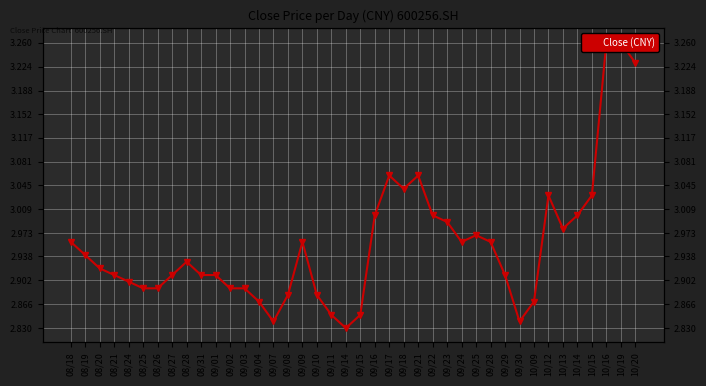

Approximately how many times larger is the value at 10/09 compared to 09/08?

1.0